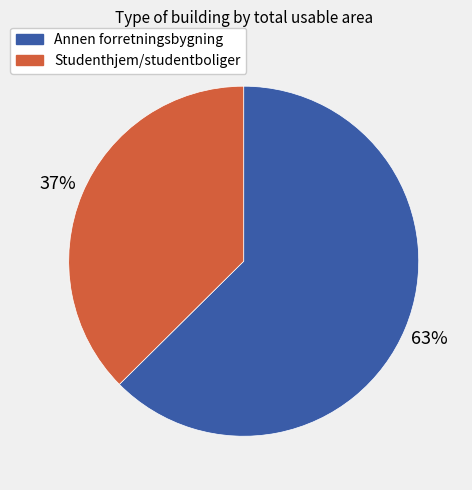

Does Annen forretningsbygning account for over 50% of the chart?

Yes